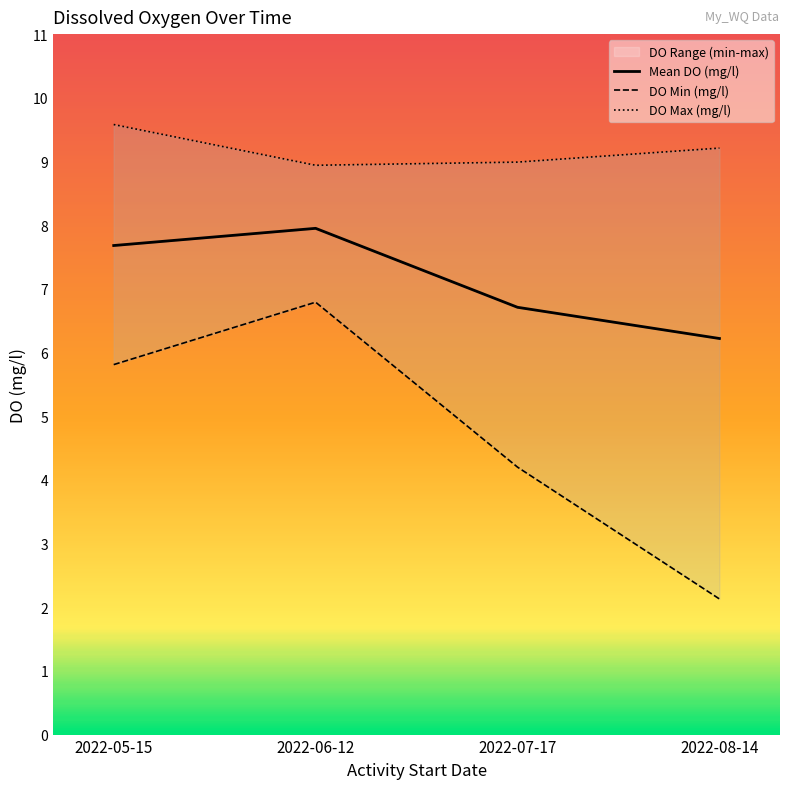

What is the greatest value displayed?

9.6